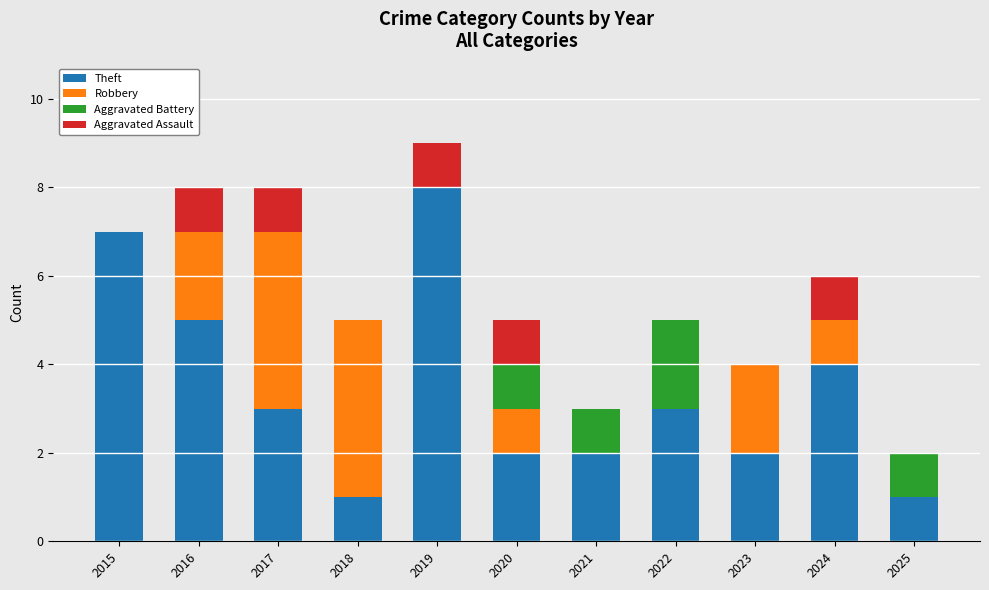

The value of Theft at 2018 is 2. True or false?

False